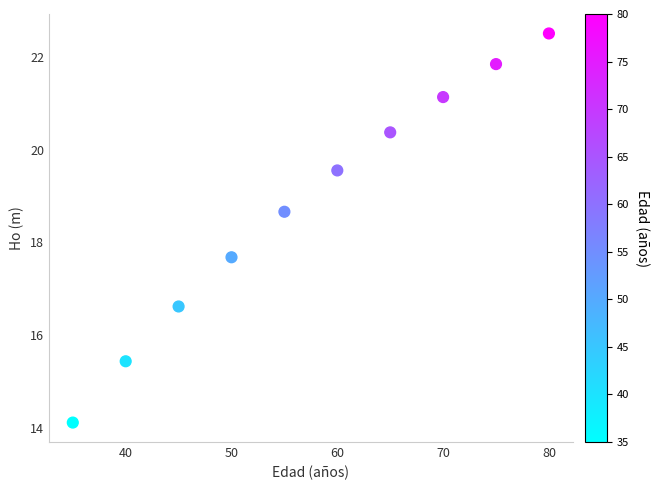

What is the average X value?

57.5